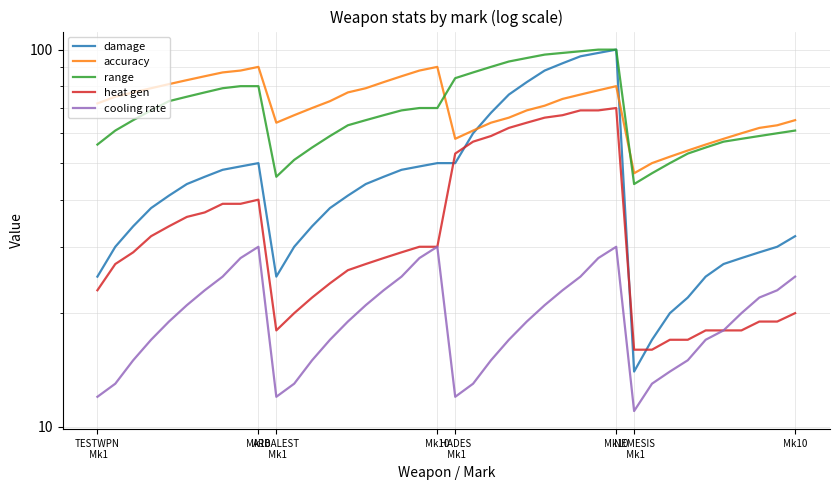

Does the chart display data point markers on the line(s)?

No